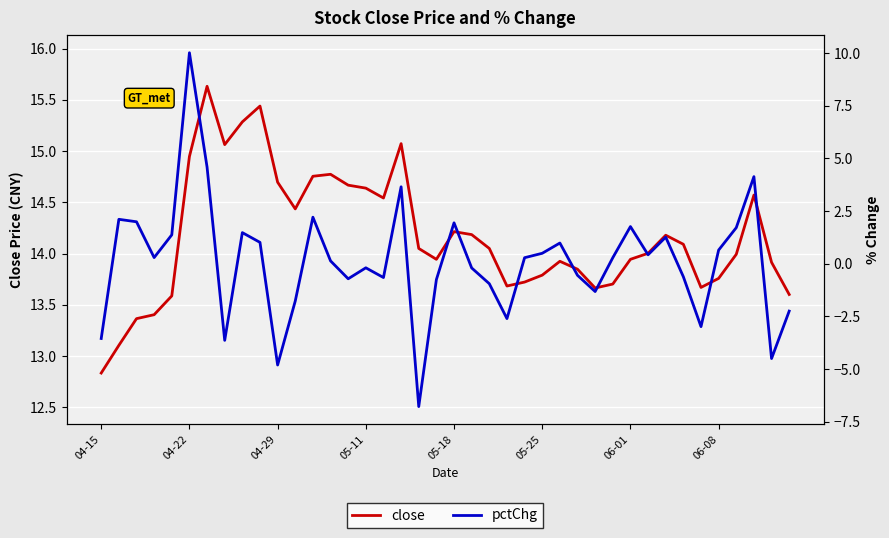

What is the minimum value for close?

12.8